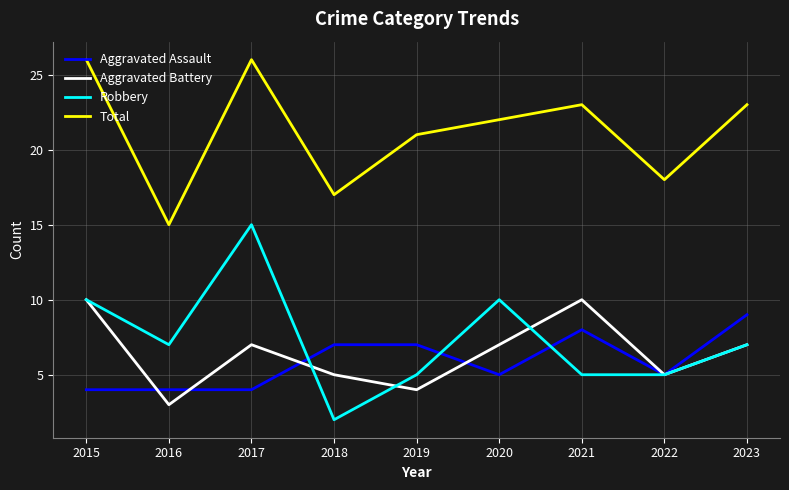

How many interior local valleys does the Total series have?

3